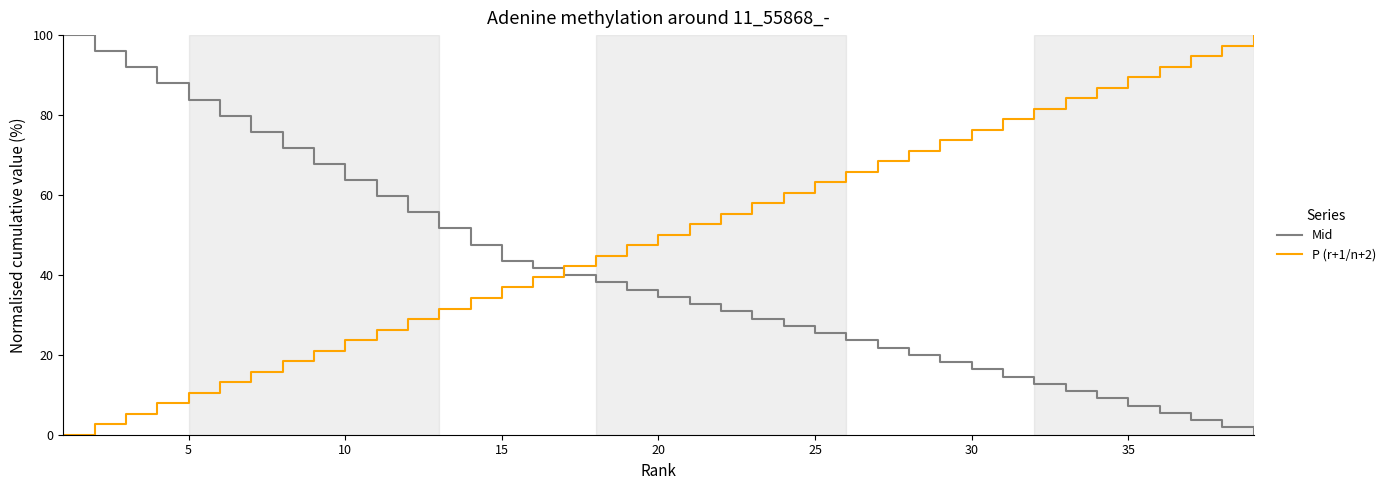

List the series in order of their overall mean, lowest first.

Mid, P (r+1/n+2)